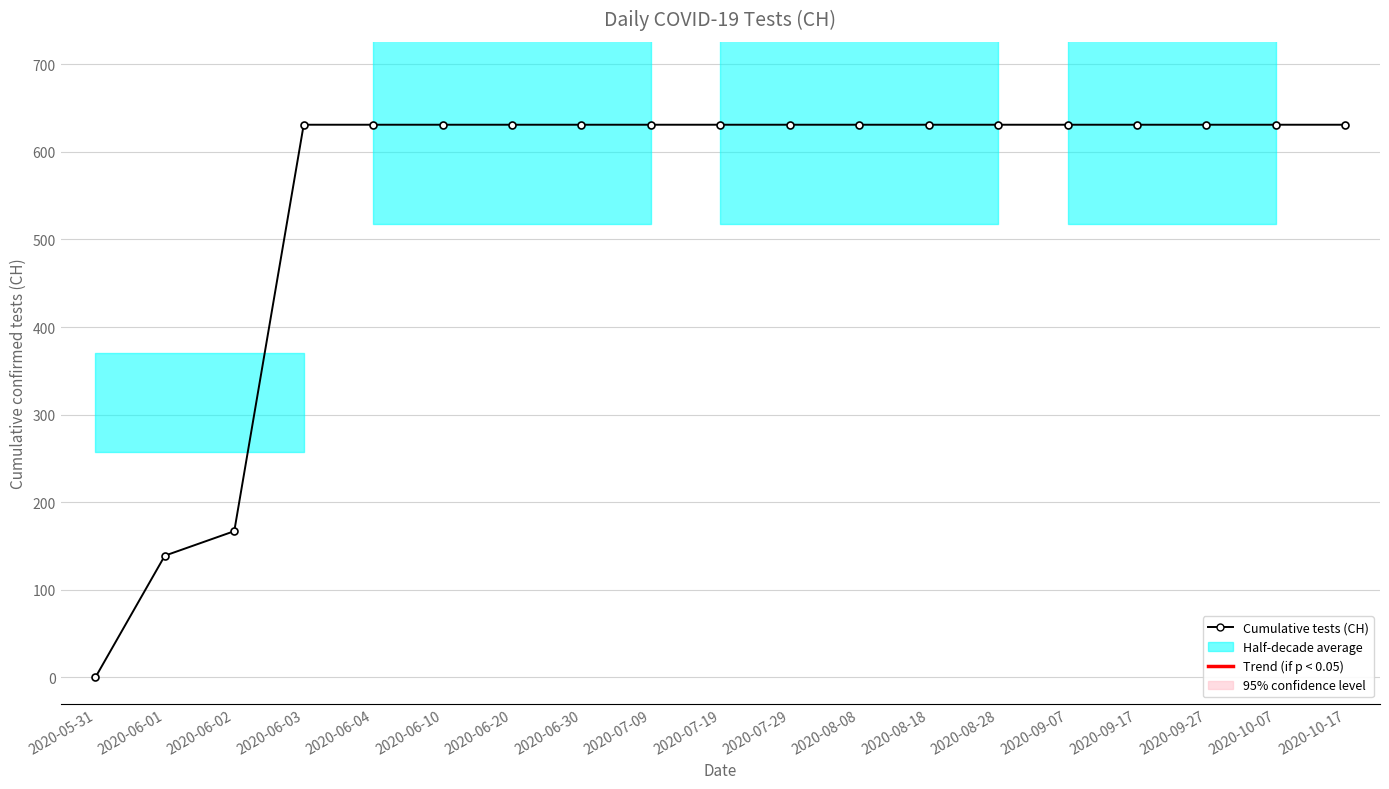

How many lines are shown in the chart?

1